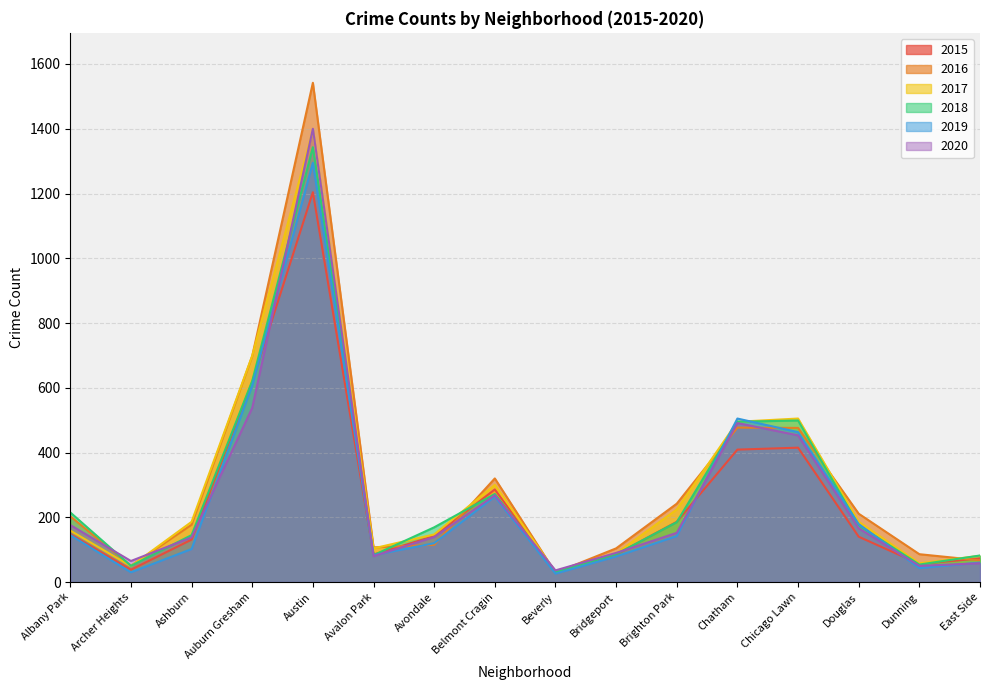

What is the minimum value shown in the chart?

26